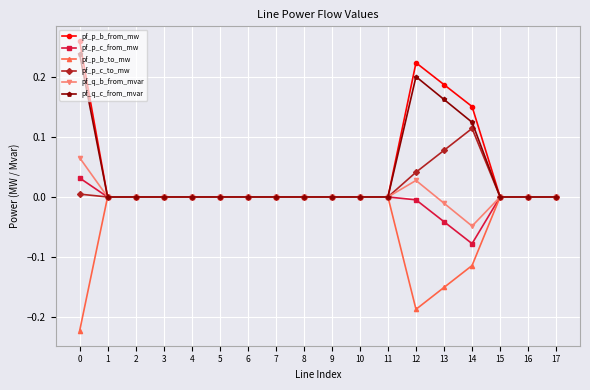

Does the chart have visible grid lines?

Yes